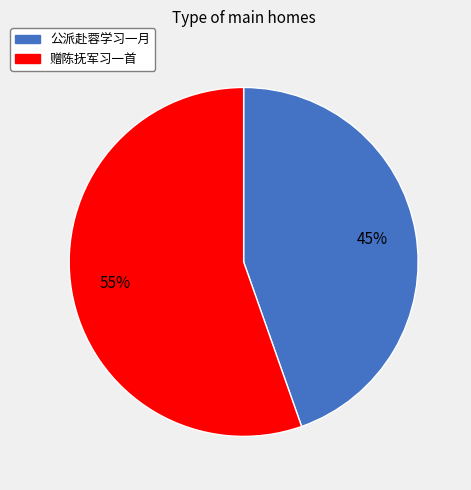

To the nearest percent, what percentage of the pie is 公派赴蓉学习一月?

45%